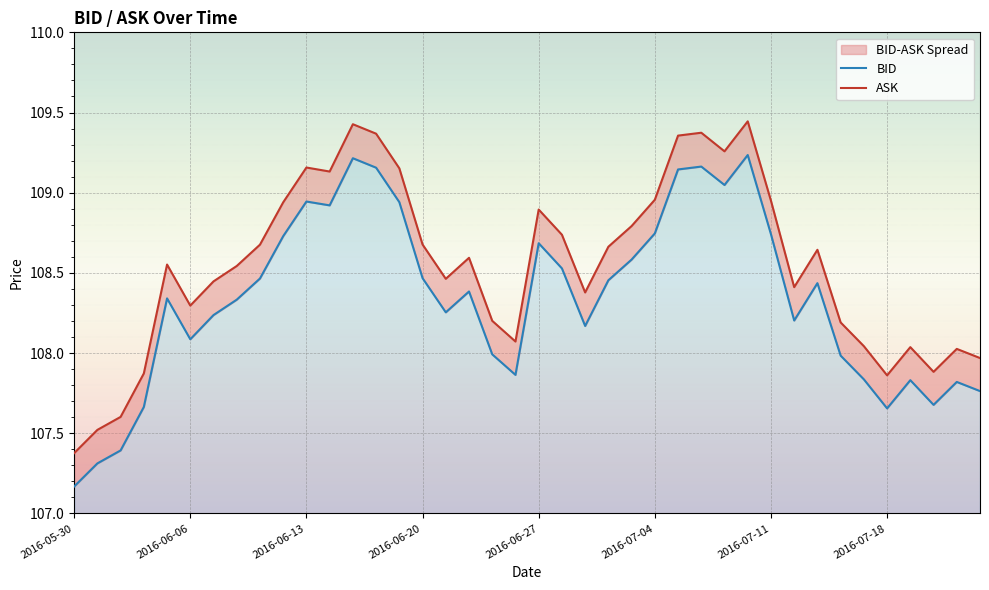

What is the label of the 39th point from the right?

2016-05-31